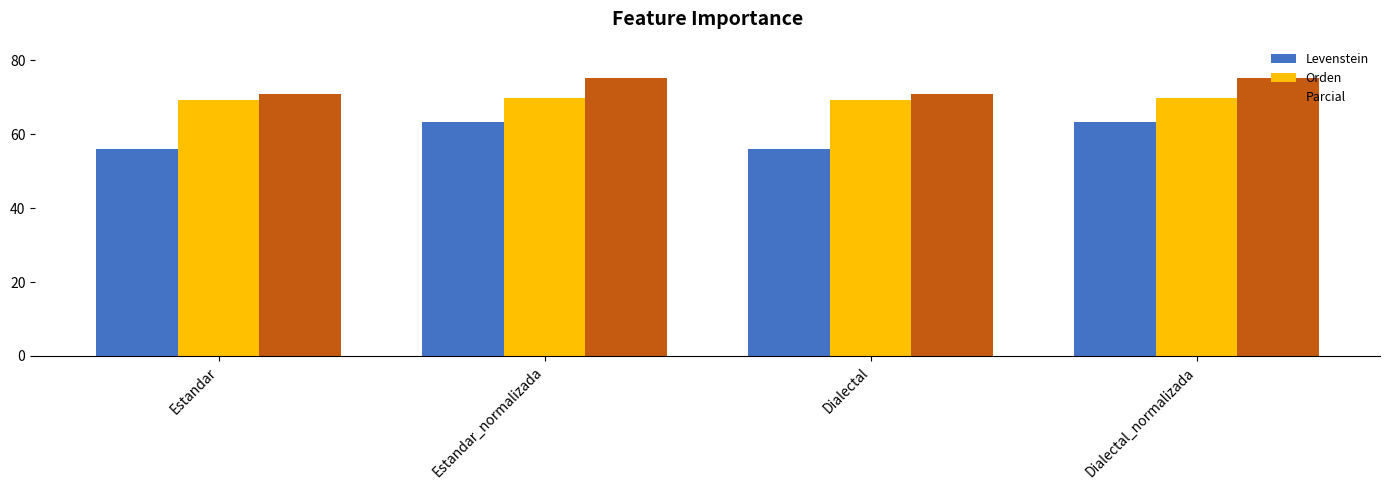

Rank the series at Dialectal from lowest to highest value.

Levenstein, Orden, Parcial